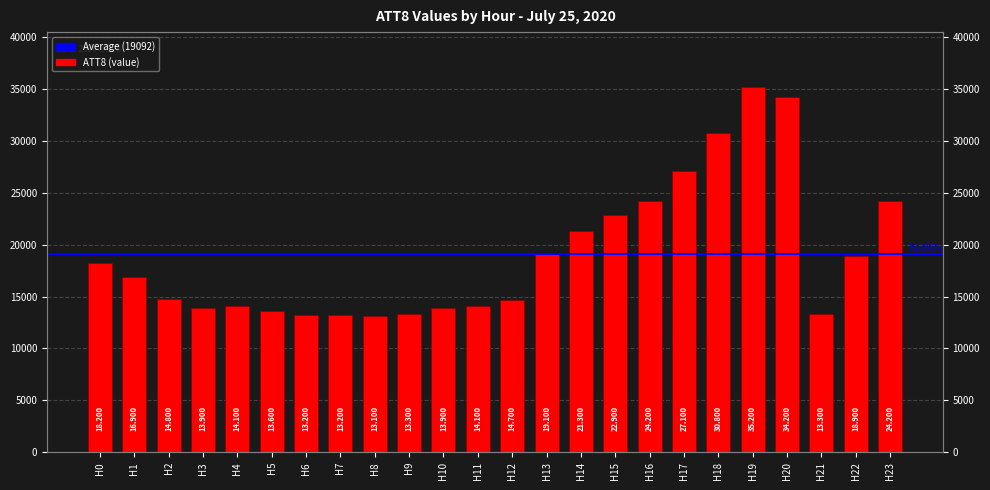

Is it true that the value at H21 is 13300?

True